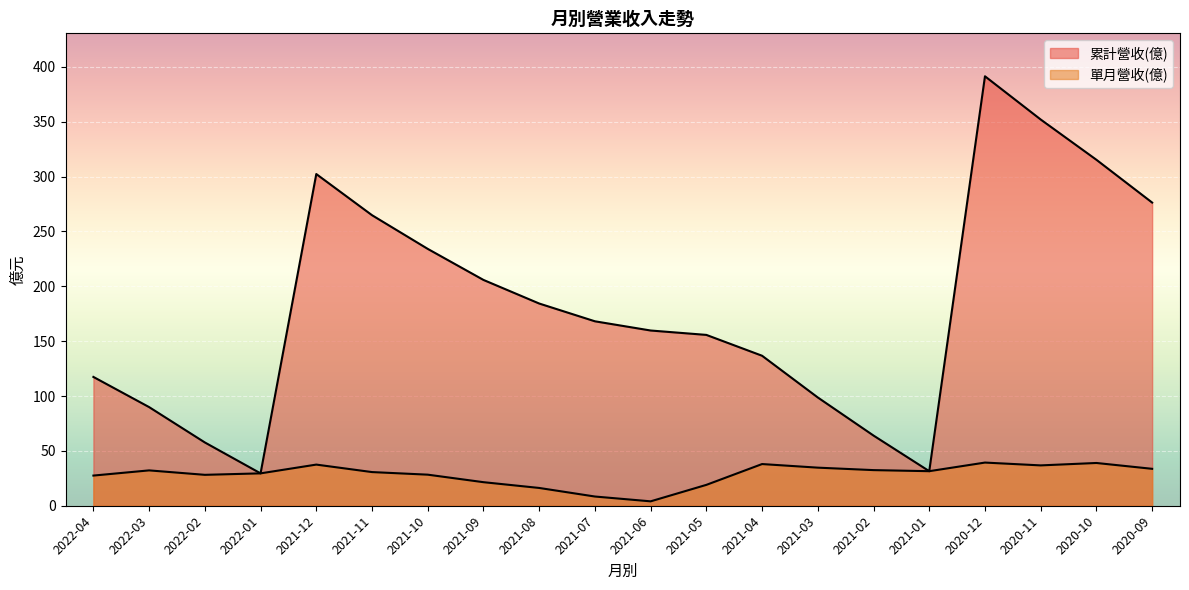

True or false: 累計營收(億) and 單月營收(億) cross at least once.

False